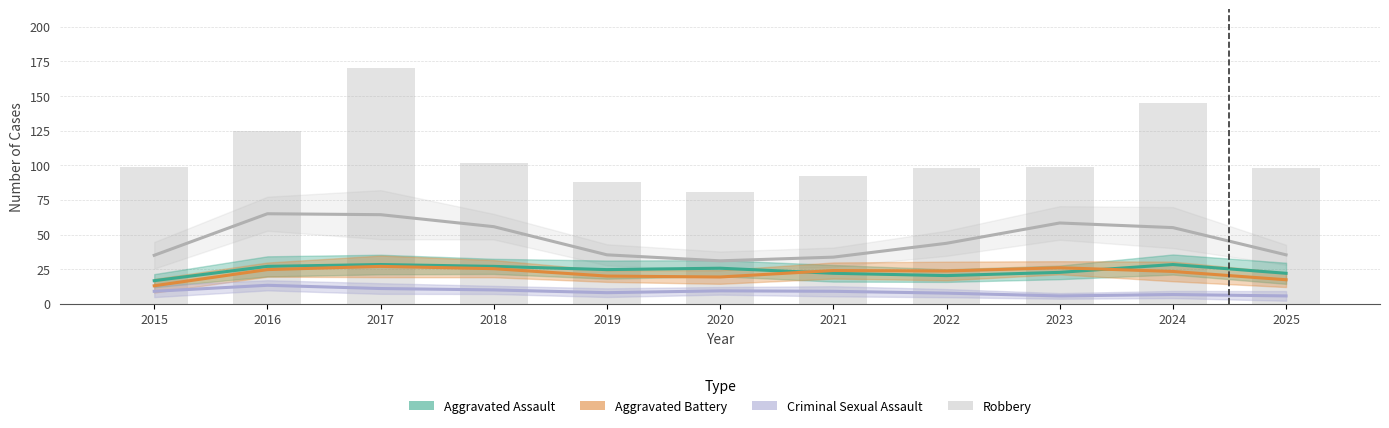

What is the minimum value shown in the chart?

5.7